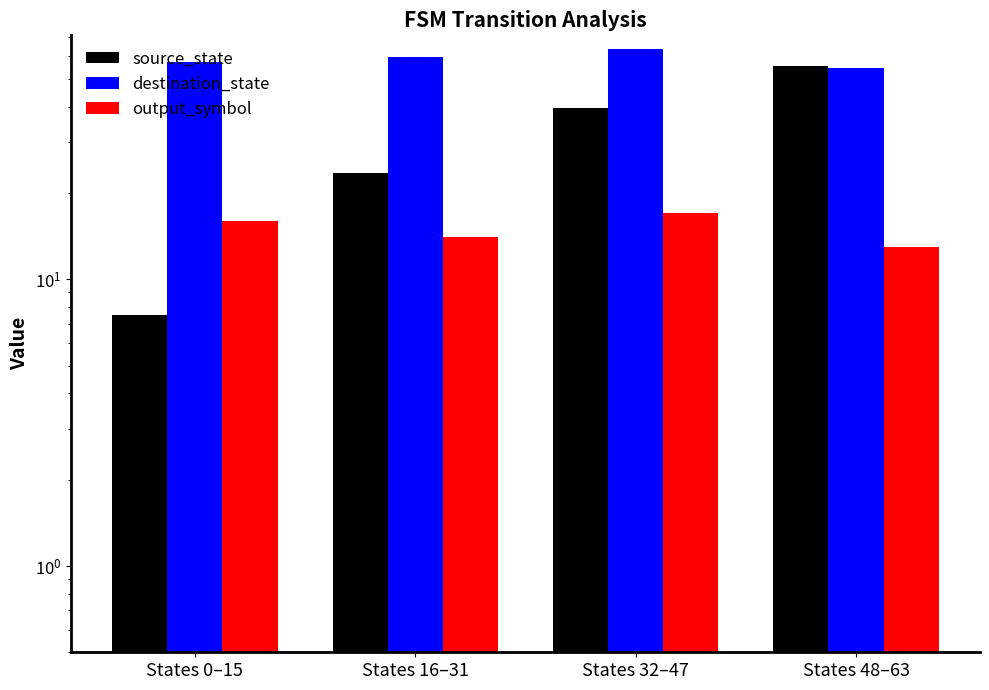

What is the label of the 4th bar from the right?

States 0–15